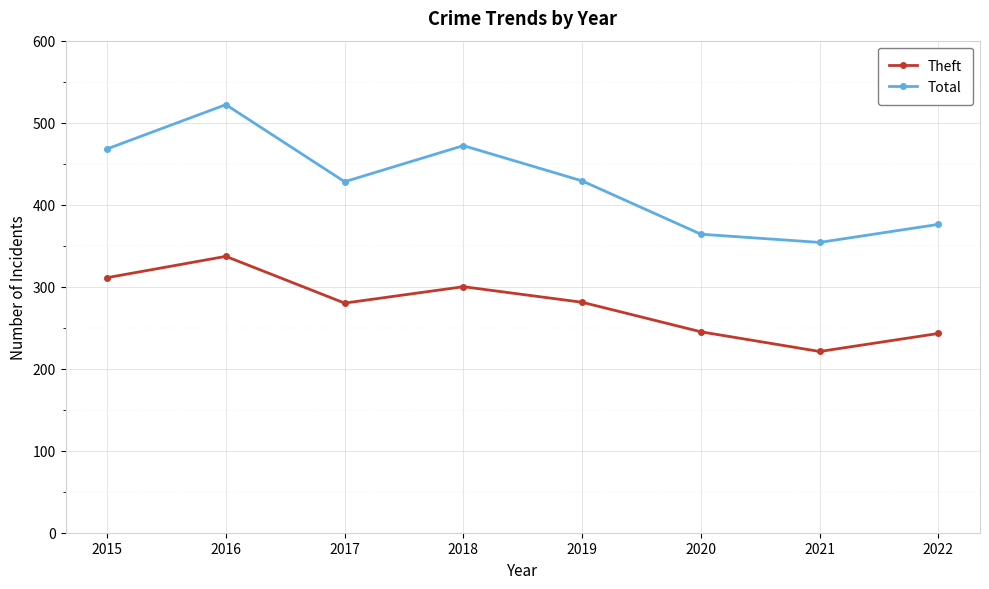

Where is the first local maximum for Total?

2016